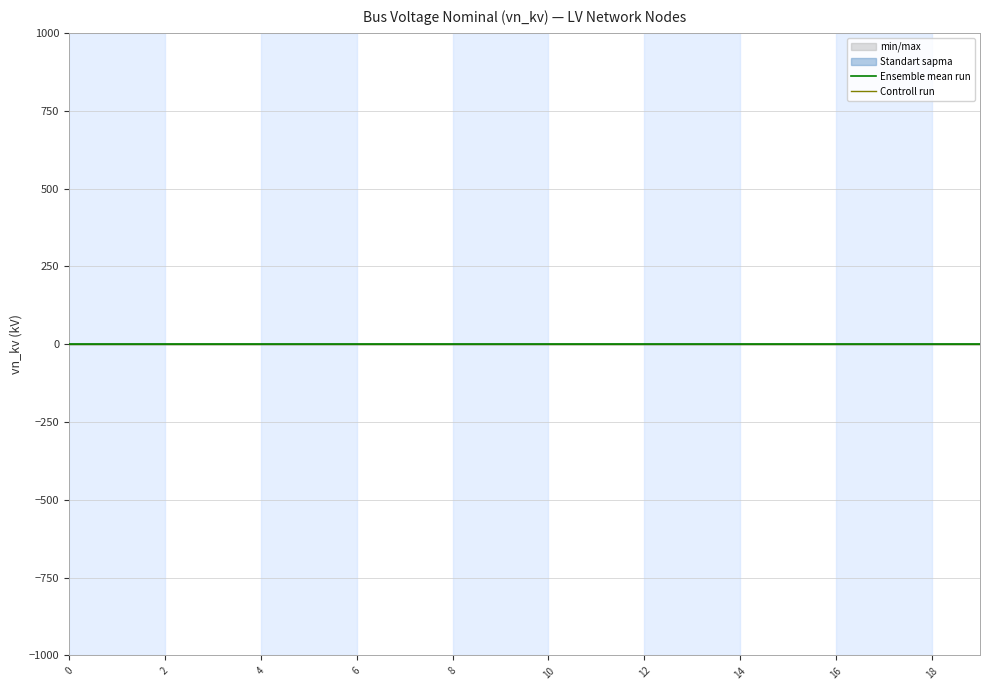

True or false: Ensemble mean run and Controll run cross at least once.

False